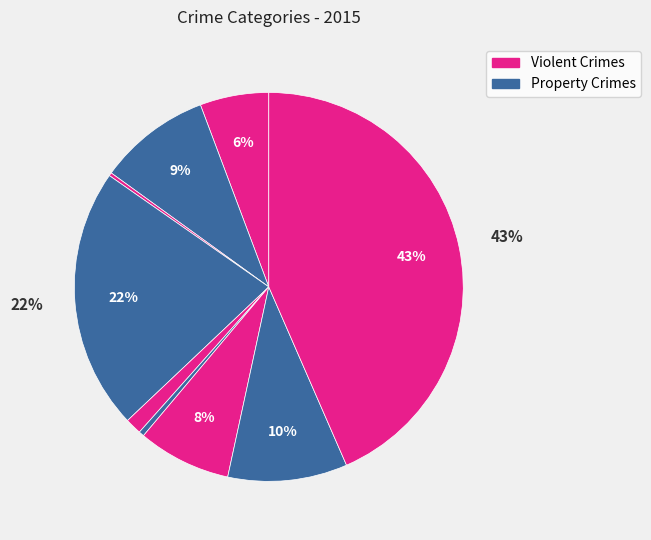

Does any single category account for the majority?

No